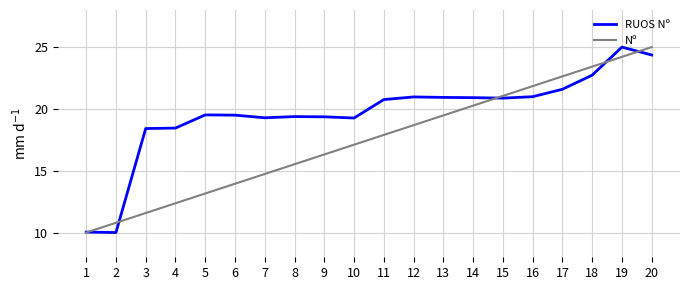

True or false: Nº and RUOS Nº intersect in this chart.

True